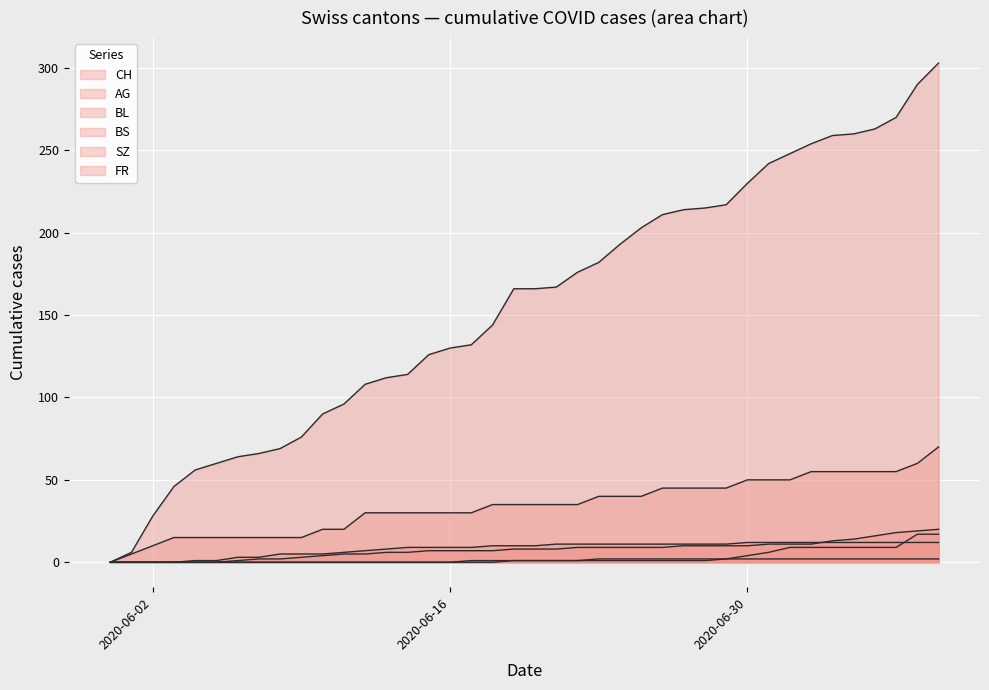

Is the value of BL at 2020-06-19 greater than the value of FR at 2020-07-09?

Yes